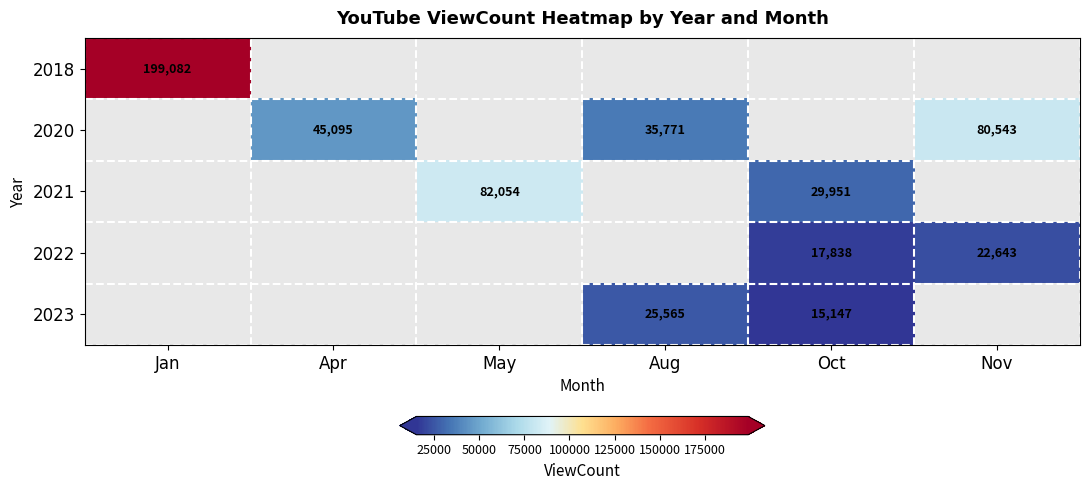

The value of 2021 at May is 40020. True or false?

False